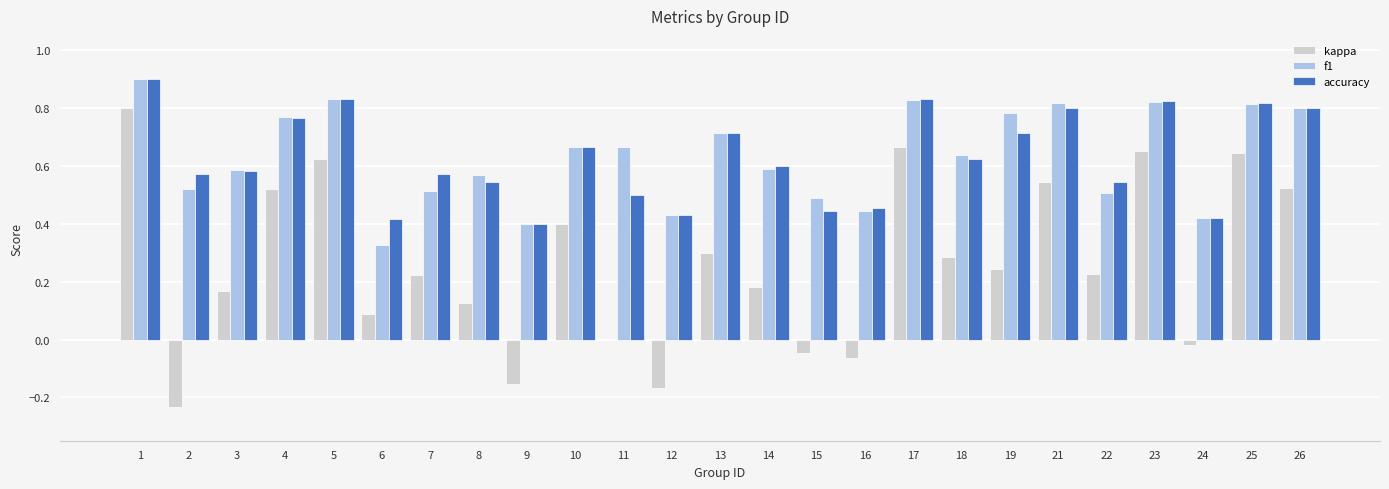

The value of accuracy at 16 is 0.7. True or false?

False